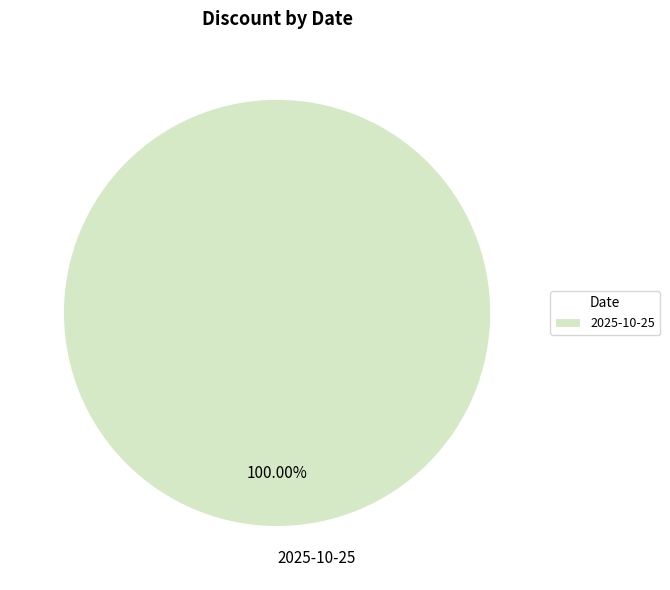

Rank the categories by value from lowest to highest.

2025-10-25